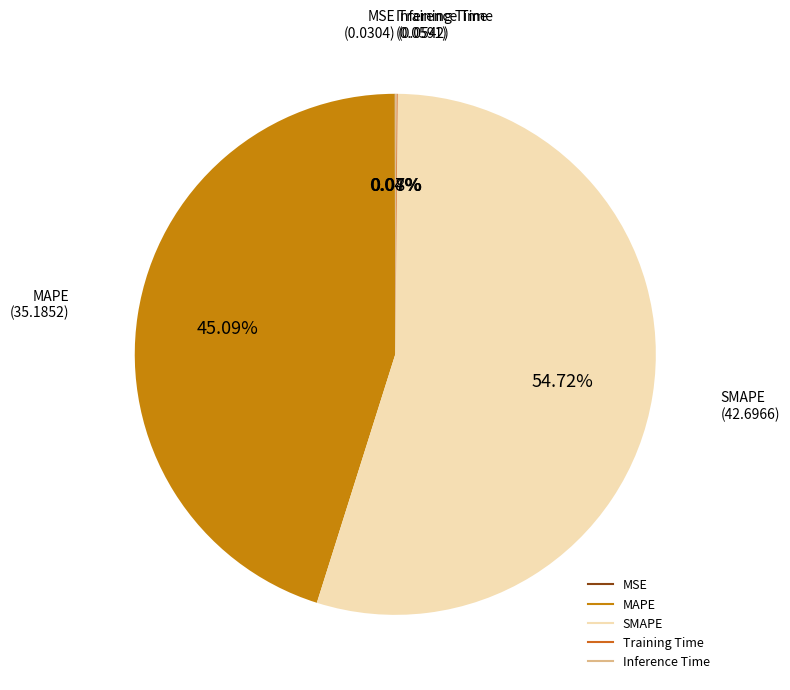

Is there any slice that represents more than half of the pie?

Yes